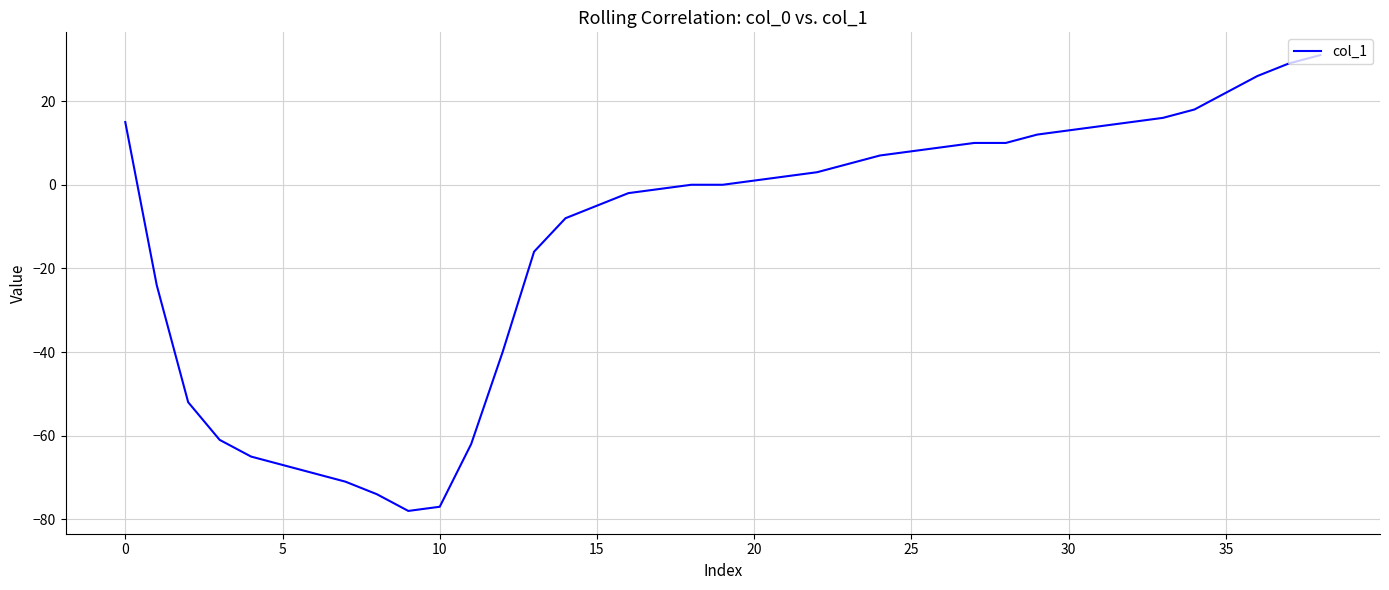

What is the smallest value displayed?

-78